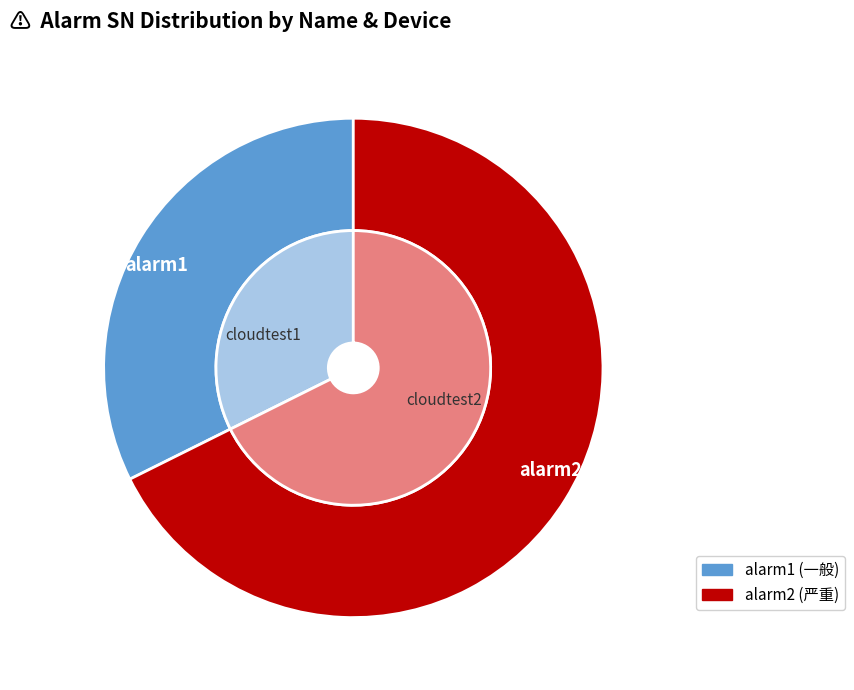

Is the sum of alarm1 and alarm2 greater than half?

Yes